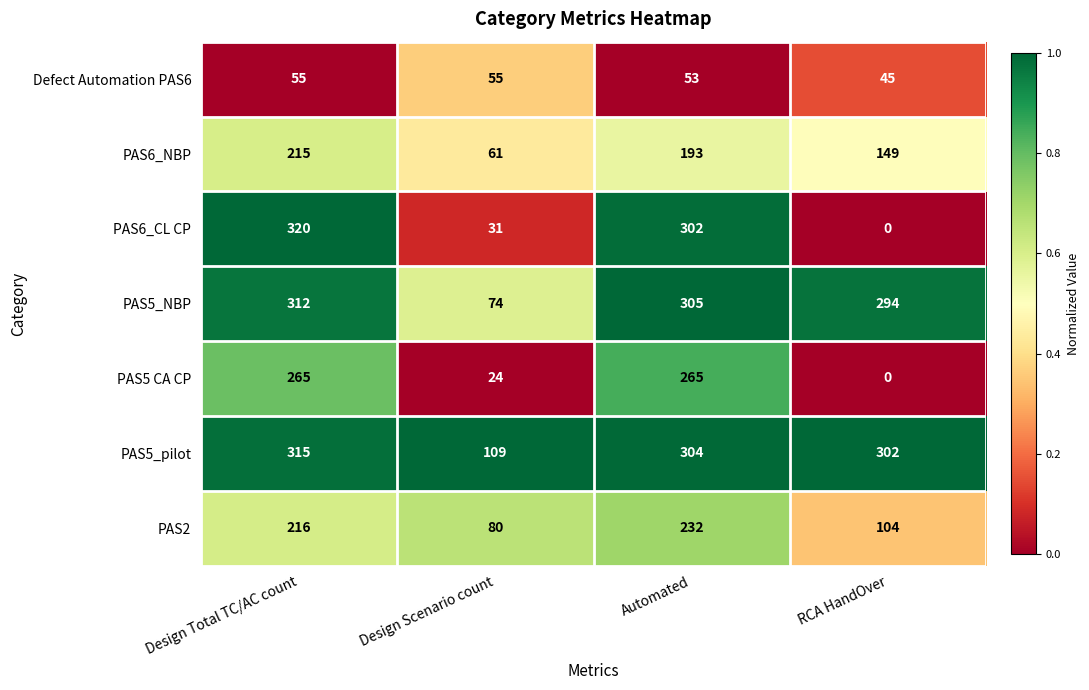

List the series in order of their peak value, highest first.

PAS6_CL CP, PAS5_pilot, PAS5_NBP, PAS5 CA CP, PAS2, PAS6_NBP, Defect Automation PAS6